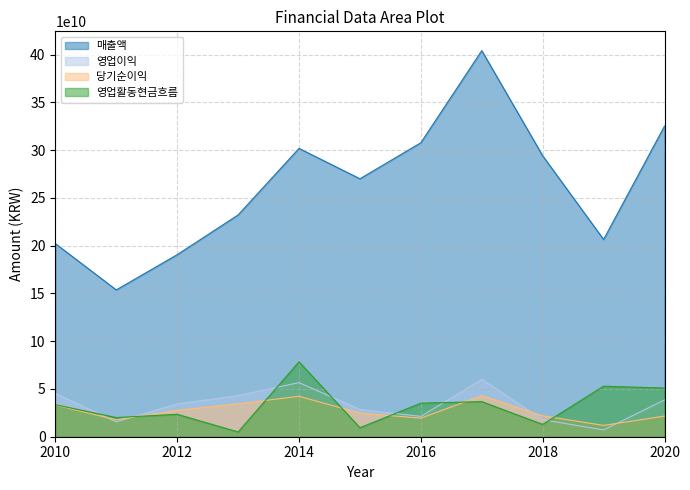

At 2018, list the series in order from smallest to largest.

영업활동현금흐름, 영업이익, 당기순이익, 매출액